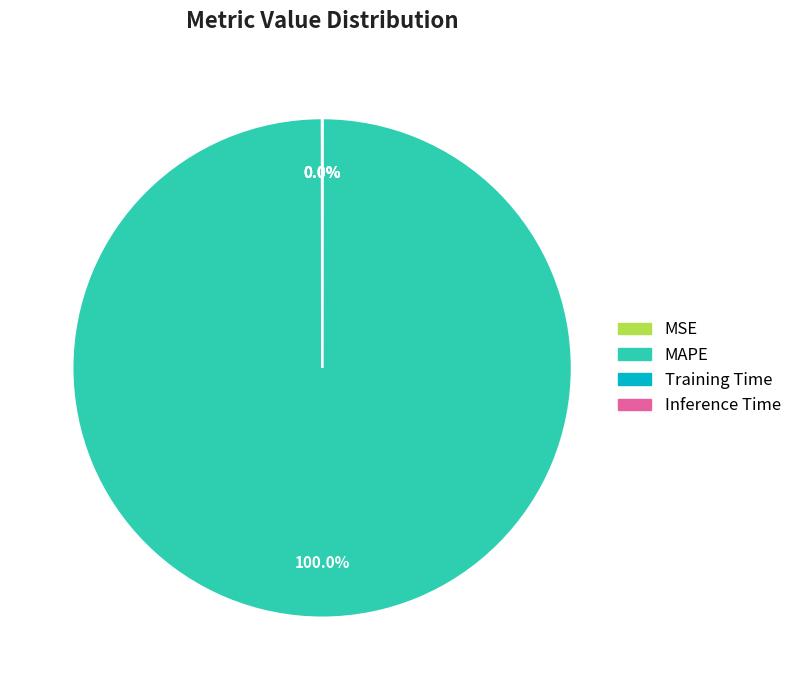

Which slice represents more than half of the pie?

MAPE